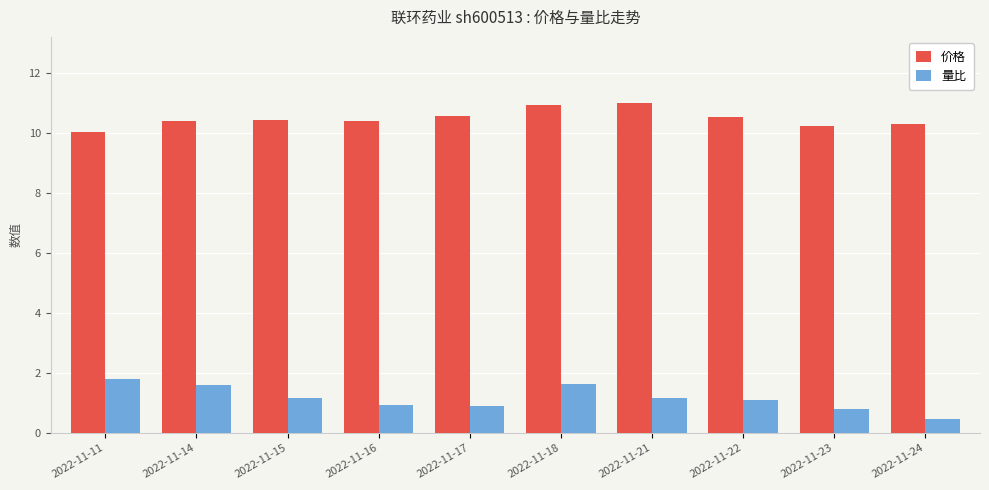

At how many categories does at least one series exceed 5?

10